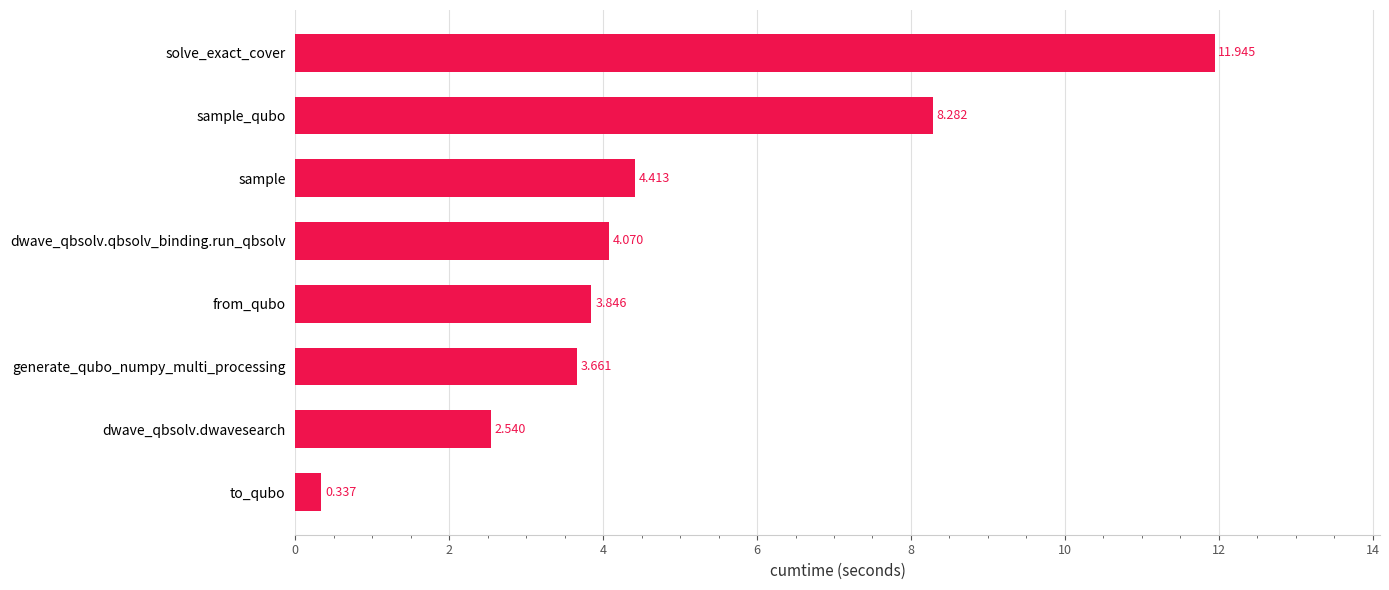

How many data points does each series have?

8